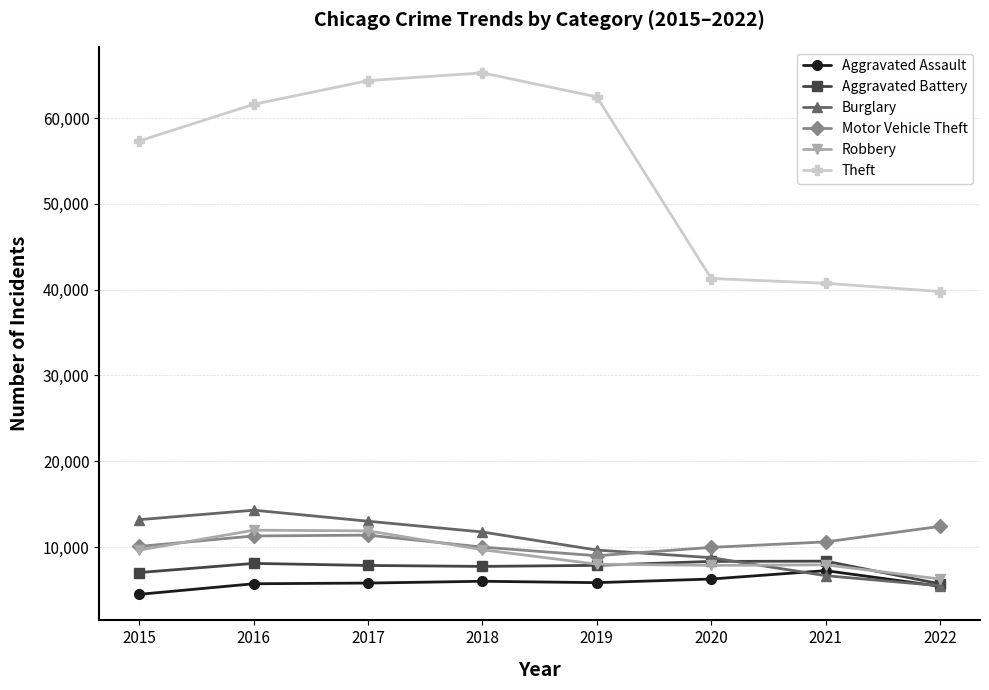

What is the total value across all series at 2022?

75058